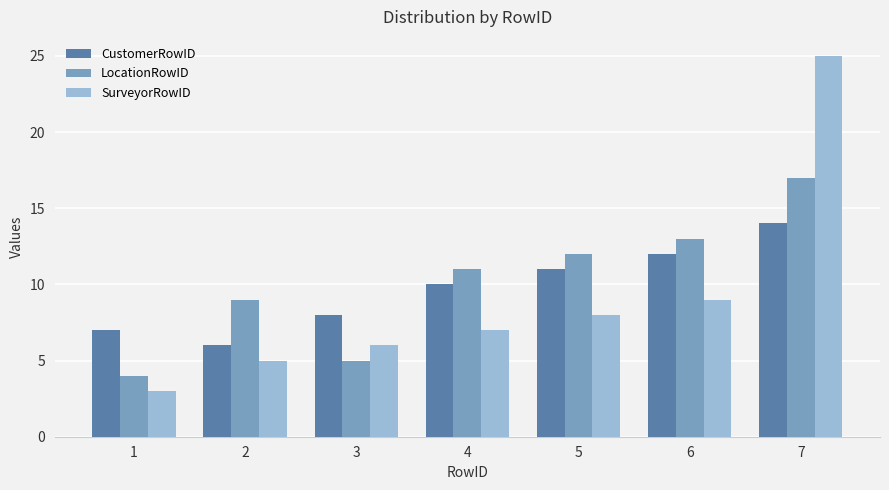

What is the maximum value for LocationRowID?

17